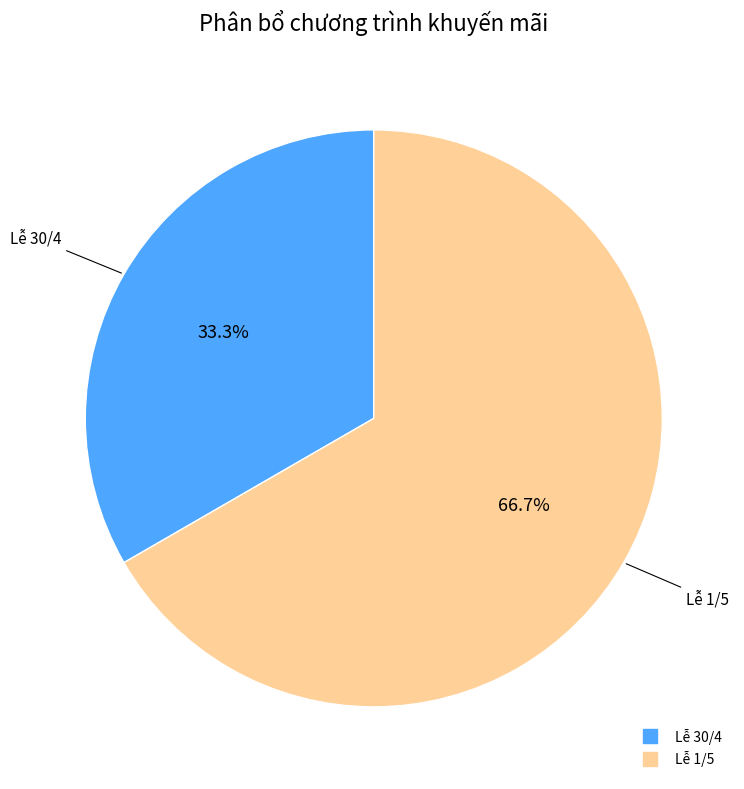

What is the largest slice in the pie chart?

Lễ 1/5